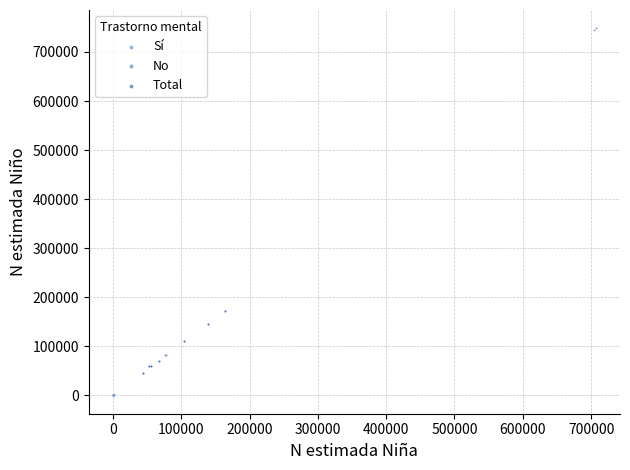

Which series has the largest Y range (max minus min)?

Total